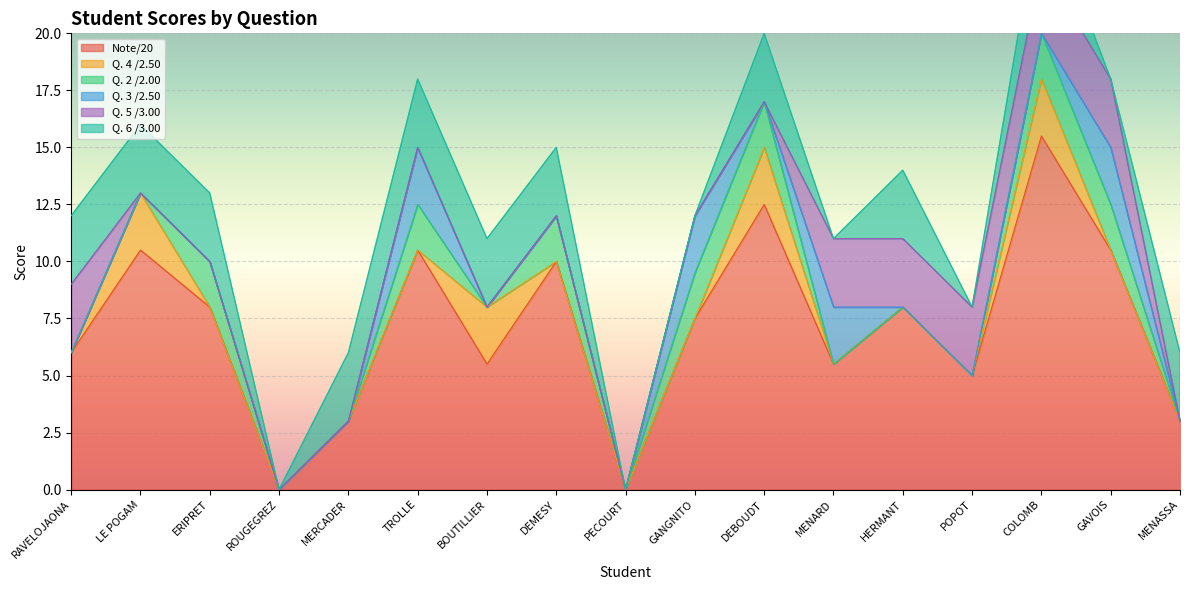

List the series in order of their peak value, lowest first.

Q. 2 /2.00, Q. 4 /2.50, Q. 3 /2.50, Q. 5 /3.00, Q. 6 /3.00, Note/20